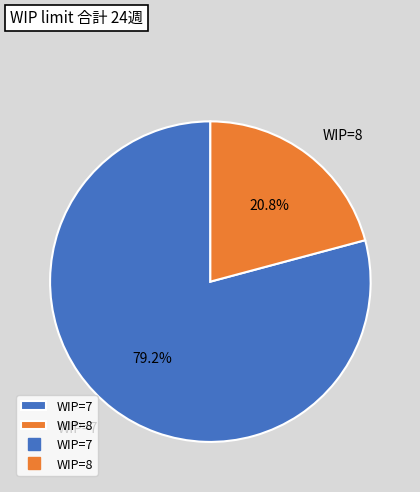

Which has a higher value, WIP=8 or WIP=7?

WIP=7